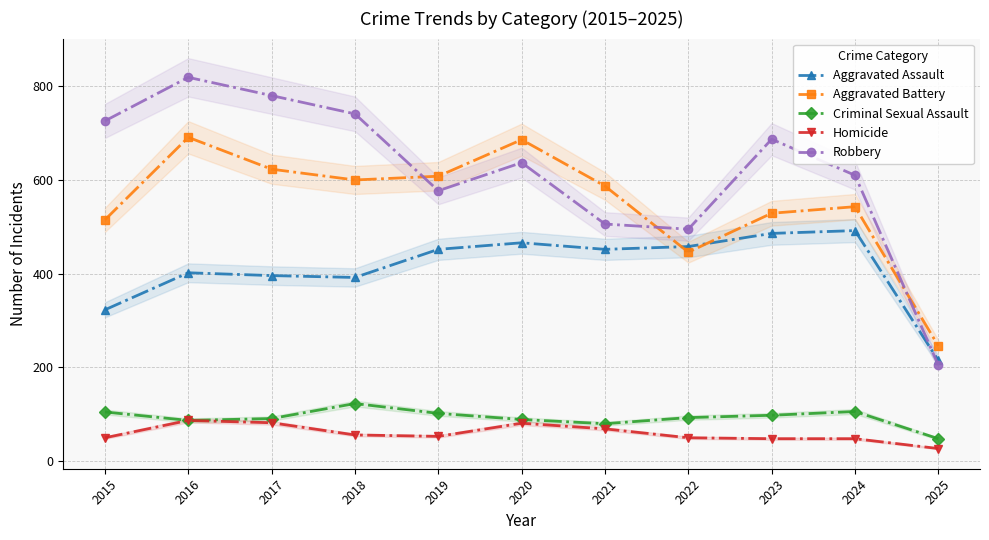

Which has a higher value, 2018 or 2024?

2024